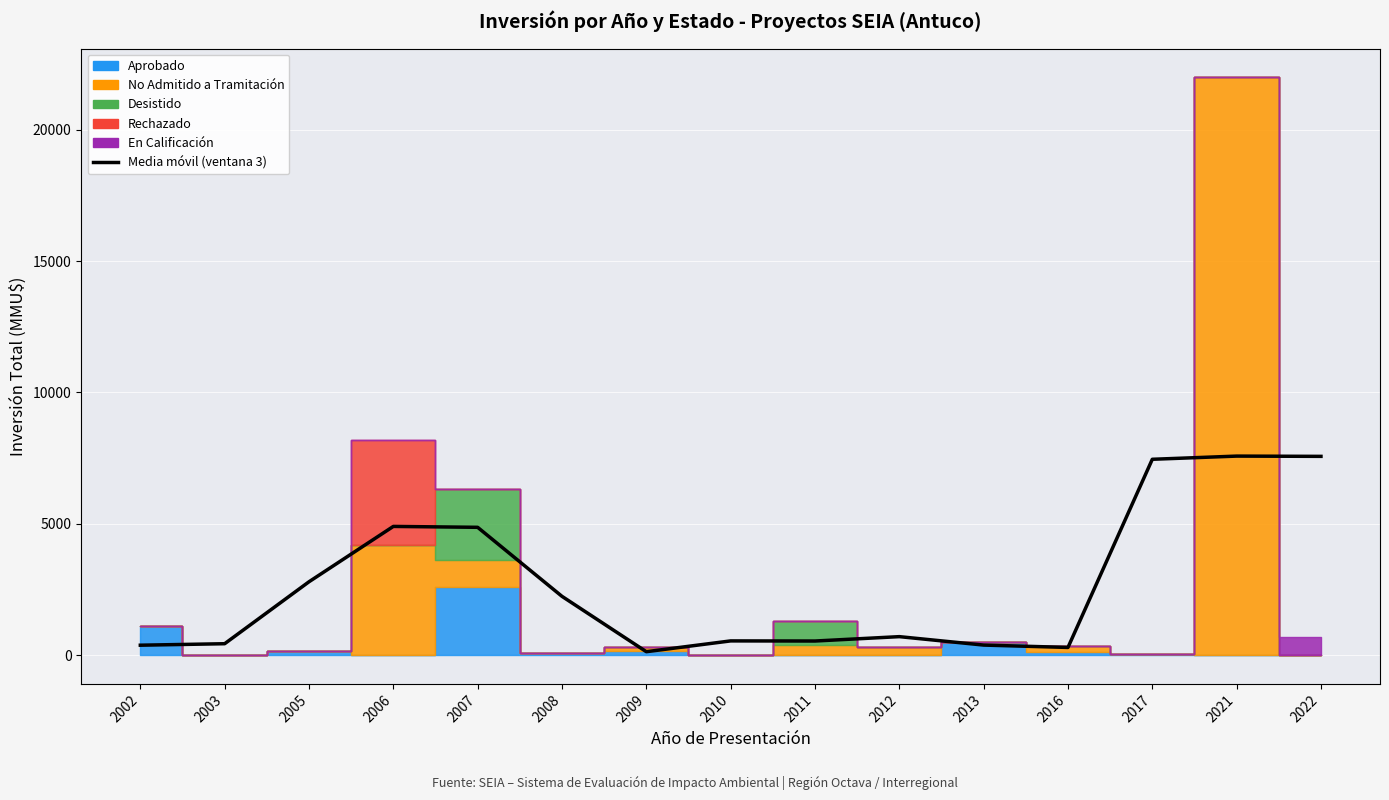

Where is the first local maximum?

2006